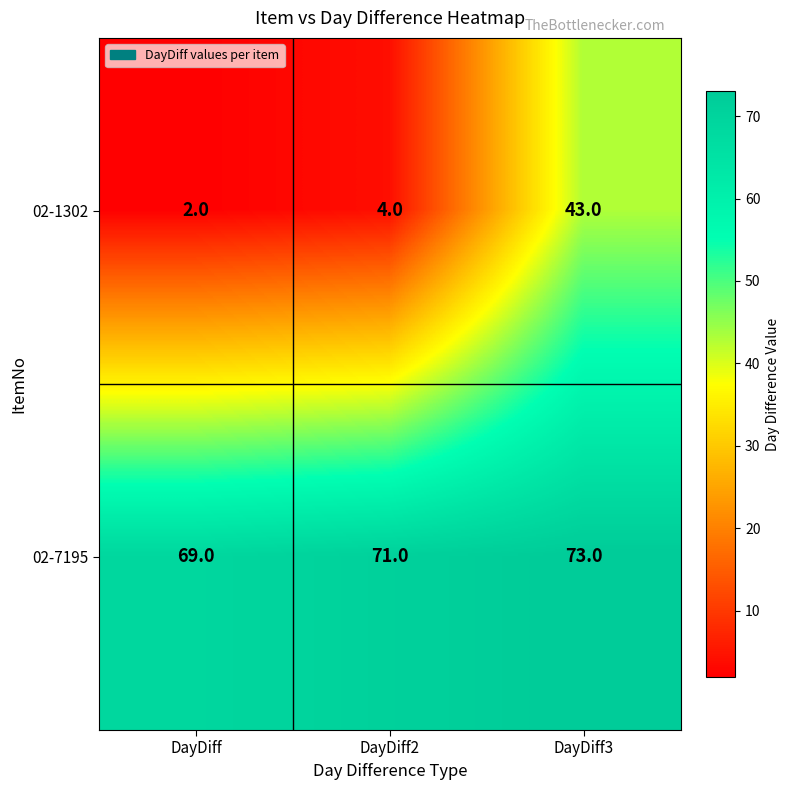

Count the number of data series in this chart.

2